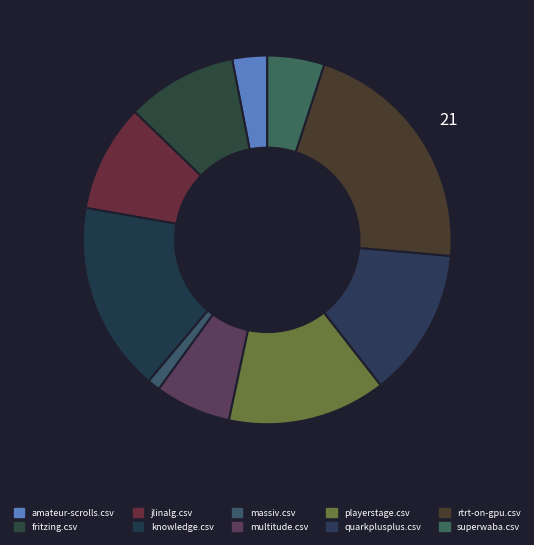

What percentage do knowledge.csv and amateur-scrolls.csv together represent?

19.7%